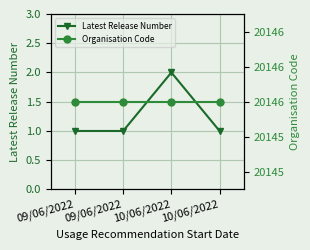

List the series in order of their overall mean, lowest first.

Latest Release Number, Organisation Code